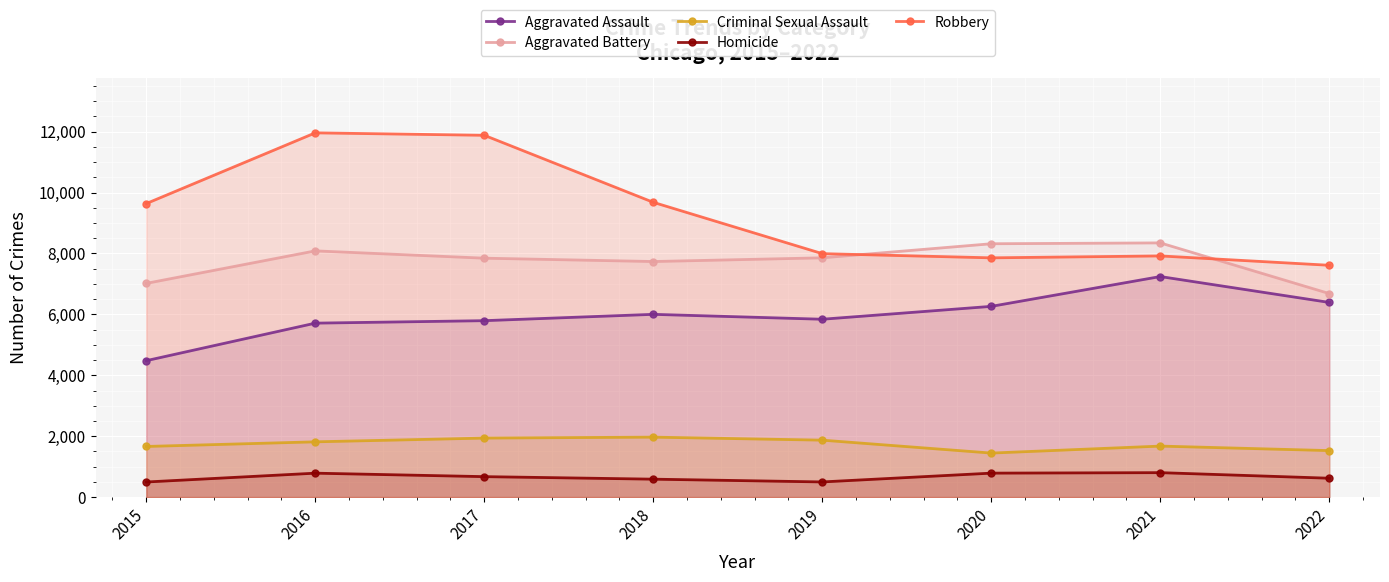

At 2017, list the series in order from smallest to largest.

Homicide, Criminal Sexual Assault, Aggravated Assault, Aggravated Battery, Robbery